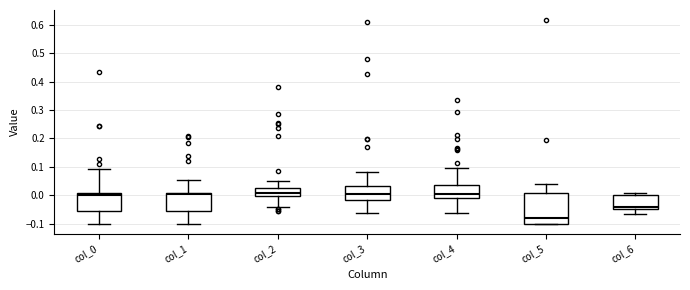

Reading left to right, transcribe this box plot: for each box, give where its median line is, the range the box spans, and where its two whiskers end, as read against the y-axis. The values are not printed on the chart, so give them approximately, as read against the axis.

col_0: median 0.00, box -0.05 to 0.01, whiskers -0.10 to 0.09
col_1: median 0.00, box -0.06 to 0.01, whiskers -0.10 to 0.05
col_2: median 0.01, box 0.00 to 0.03, whiskers -0.04 to 0.05
col_3: median 0.00, box -0.02 to 0.03, whiskers -0.06 to 0.08
col_4: median 0.00, box -0.01 to 0.04, whiskers -0.06 to 0.09
col_5: median -0.08, box -0.10 to 0.01, whiskers -0.10 to 0.04
col_6: median -0.04, box -0.05 to 0.00, whiskers -0.07 to 0.01